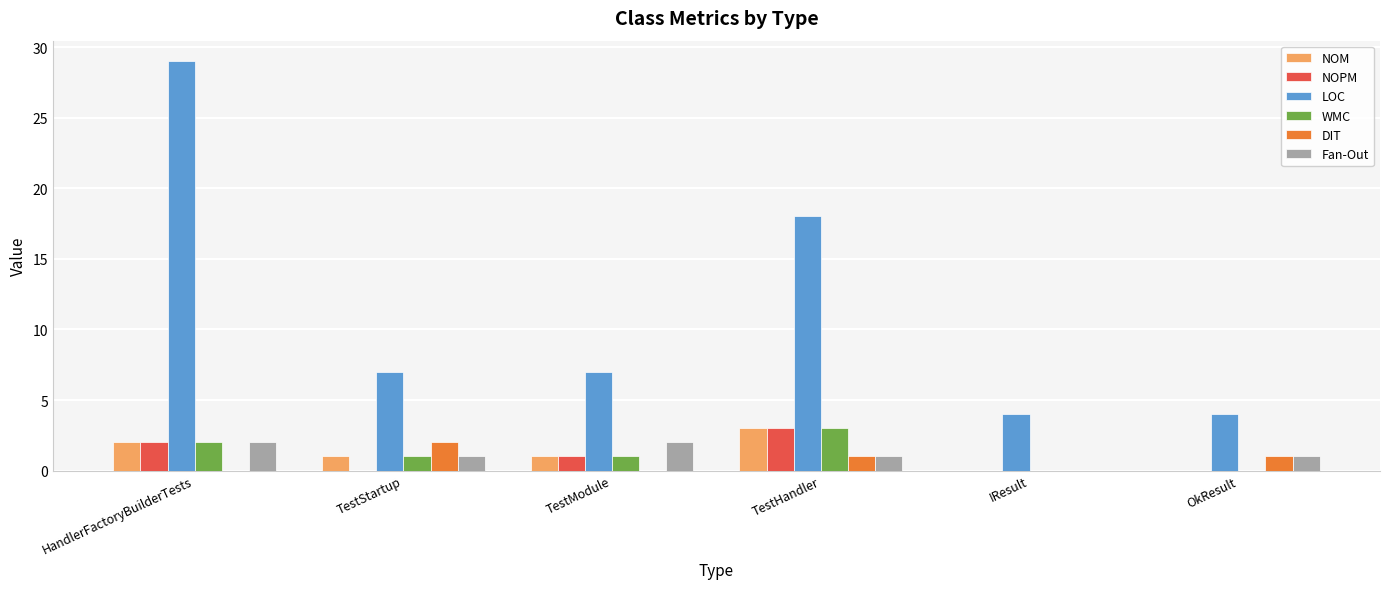

What is the total value across all series at TestModule?

12